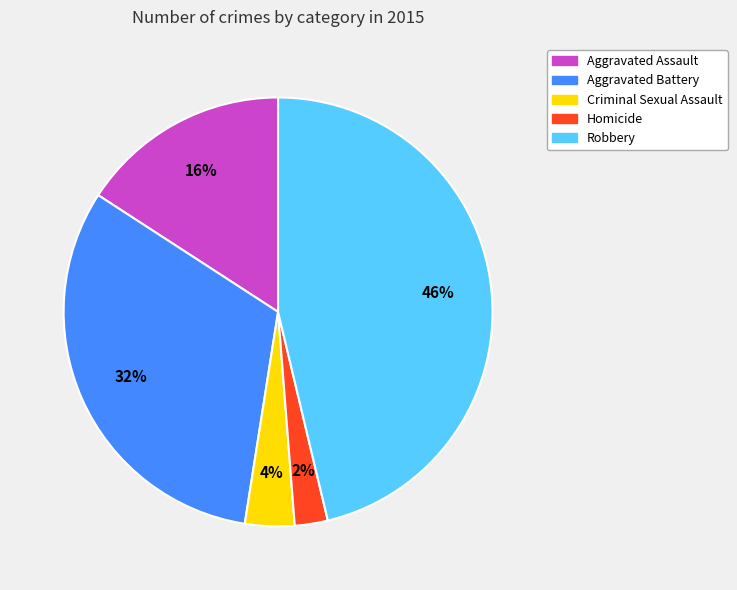

To the nearest percent, what portion does Criminal Sexual Assault represent?

4%